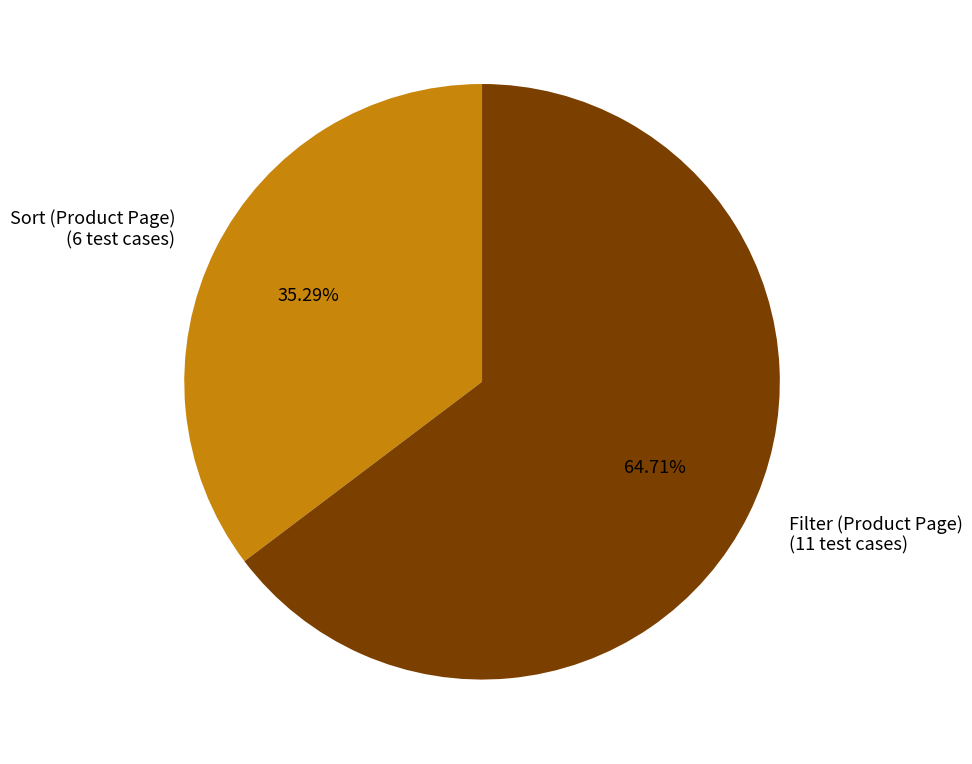

Combined, do Sort (Product Page) (6 test cases) and Filter (Product Page) (11 test cases) account for over 50%?

Yes